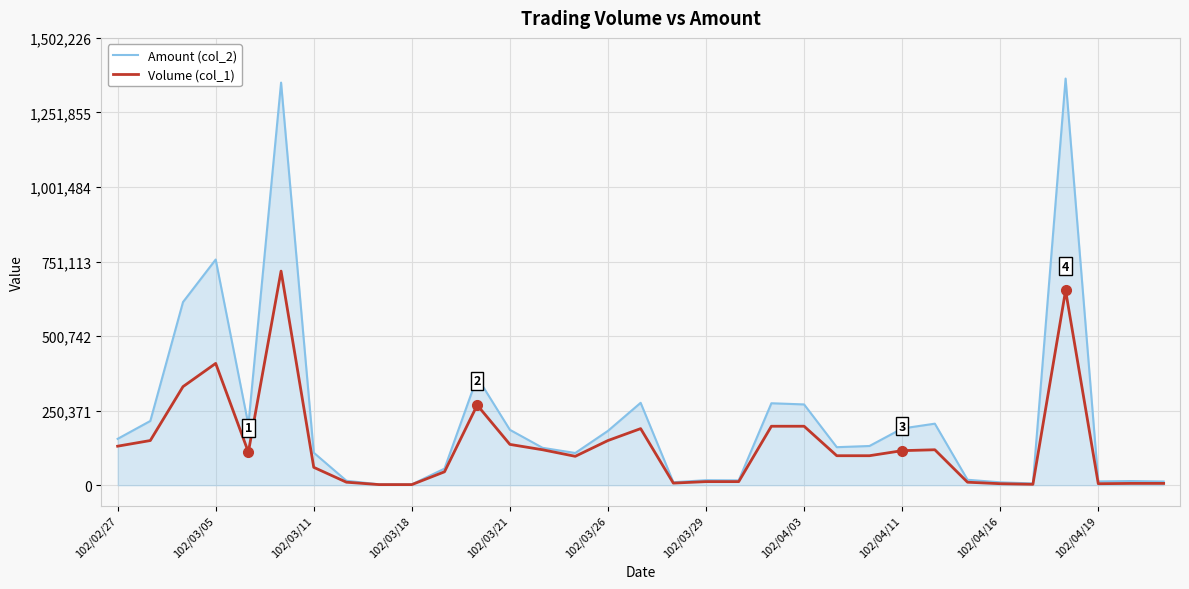

List the series in order of their overall mean, lowest first.

Volume (col_1), Amount (col_2)